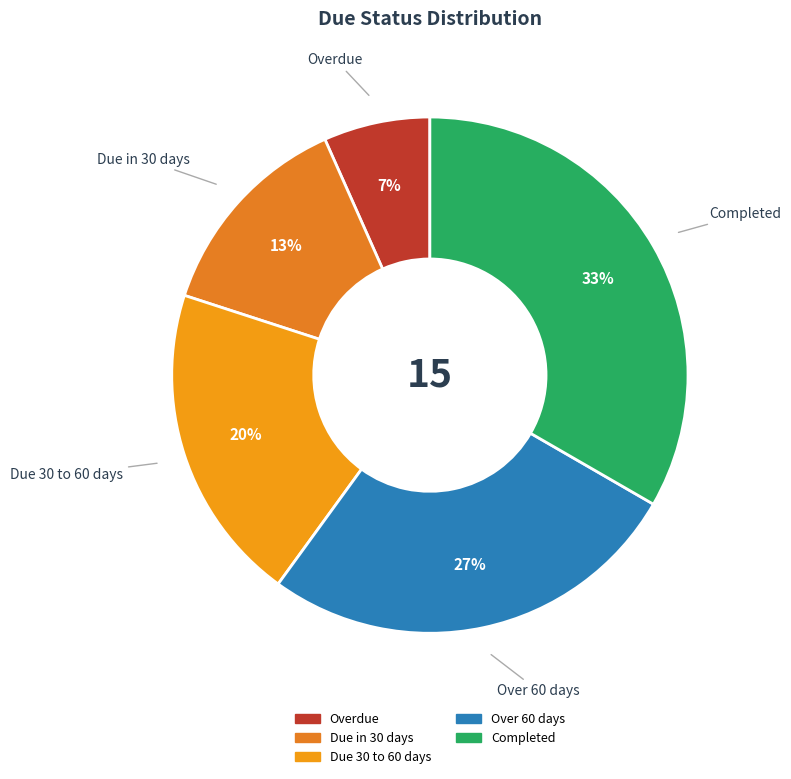

Count the number of slices in the pie.

5